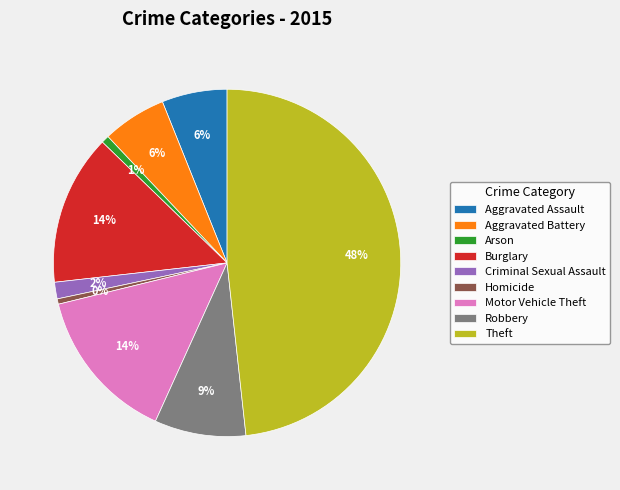

Does Burglary represent more than half of the total?

No